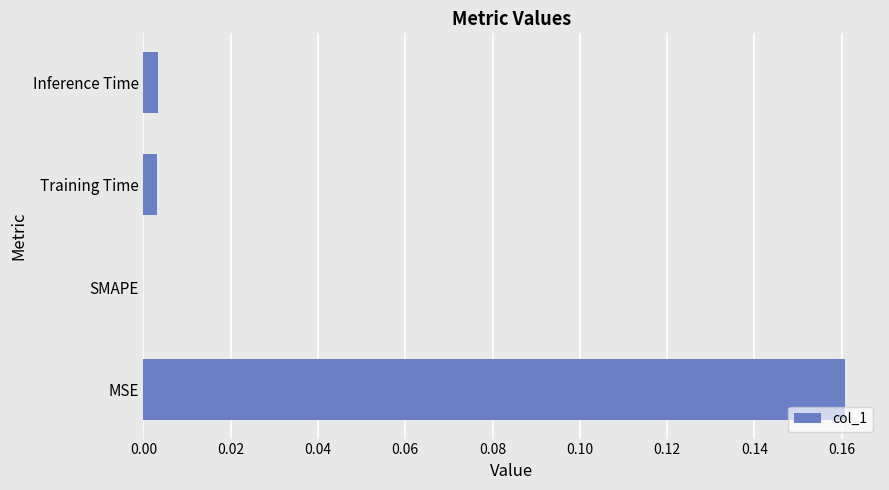

Is it true that the value at Training Time is 0.0?

True